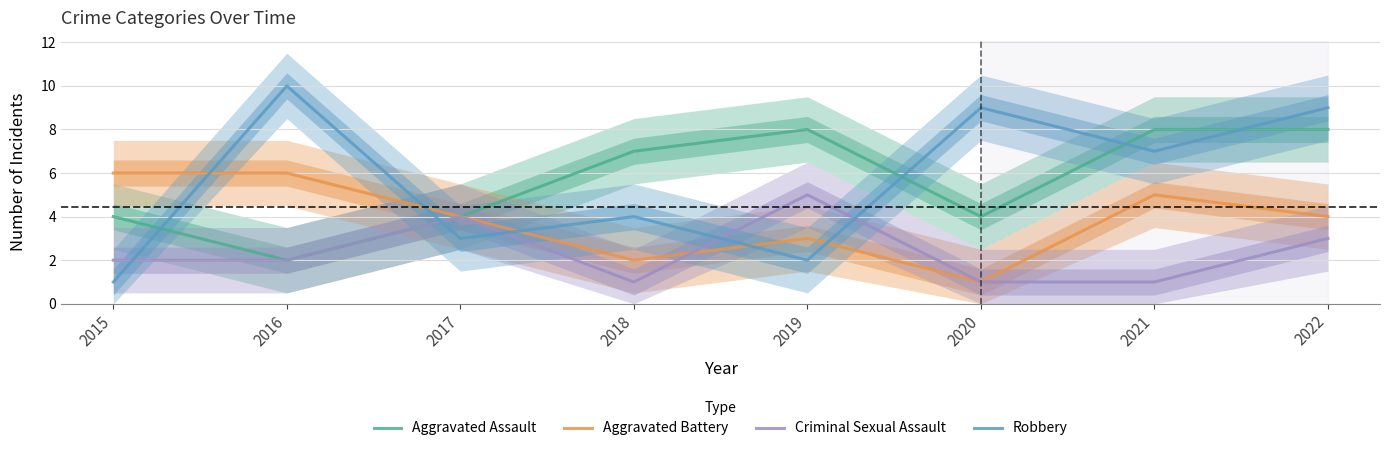

At which category does Criminal Sexual Assault reach its first local valley?

2018